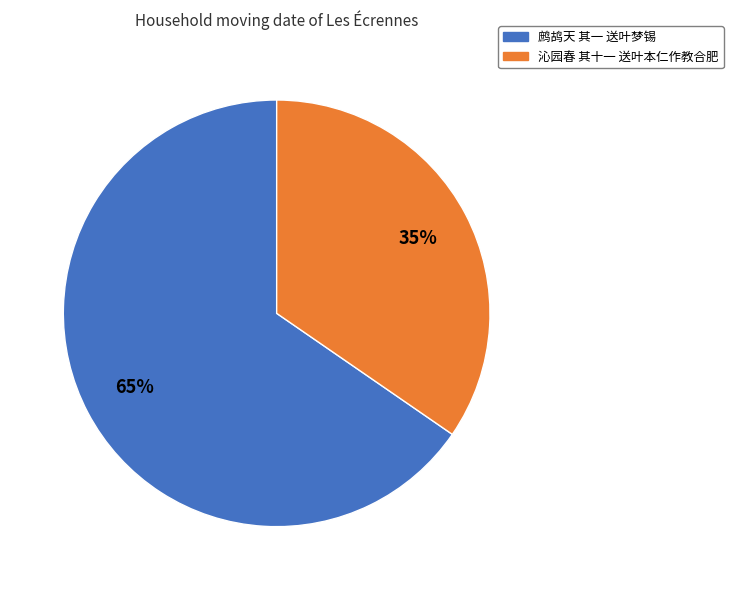

Which category has the smallest portion of the pie?

沁园春 其十一 送叶本仁作教合肥